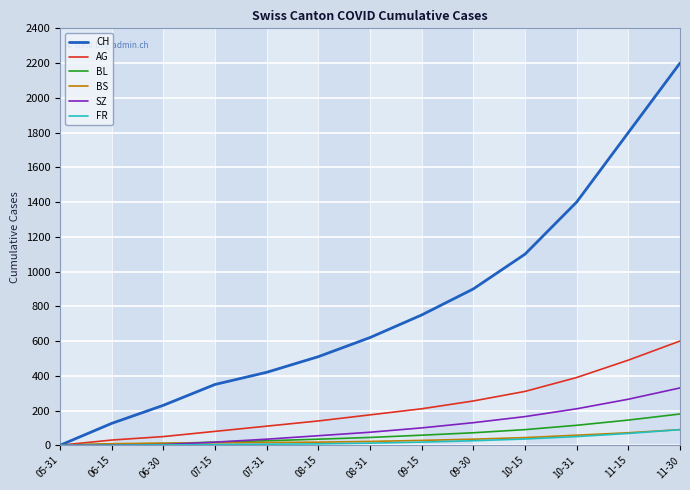

Which series changed the most between 09-15 and 11-15?

CH